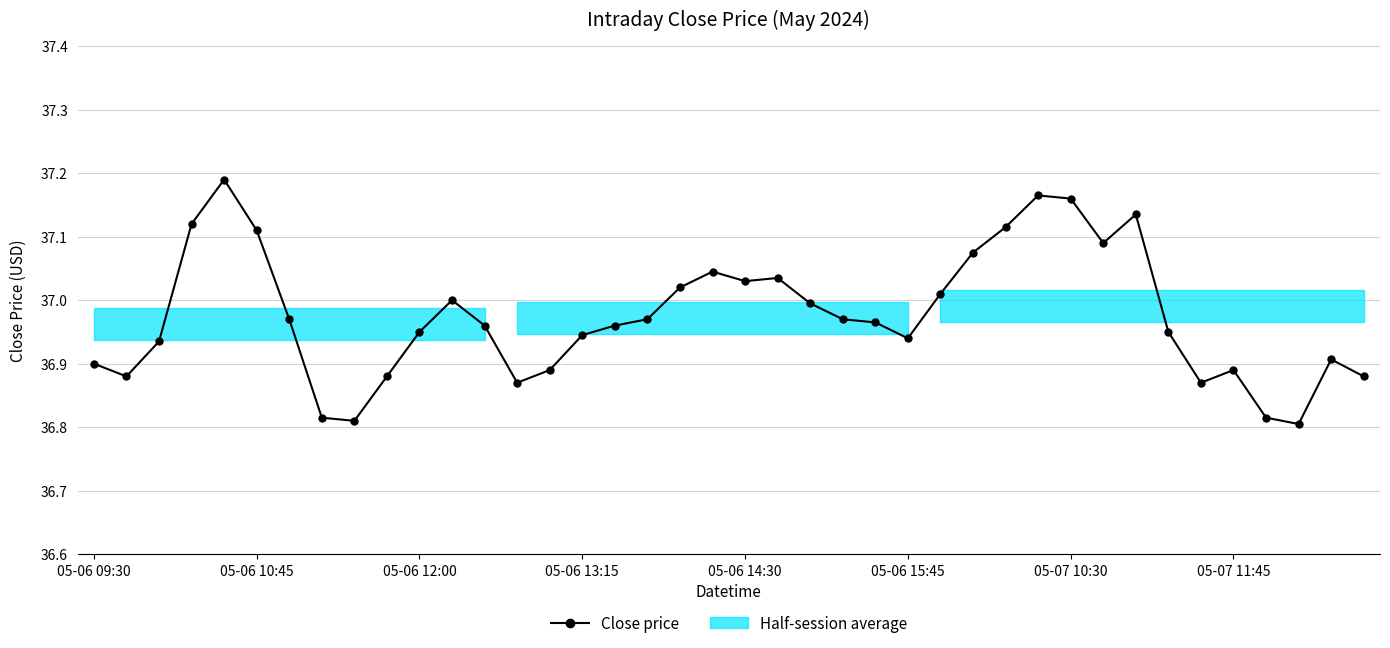

How many interior local peaks (higher than both neighbors) does the data have?

8